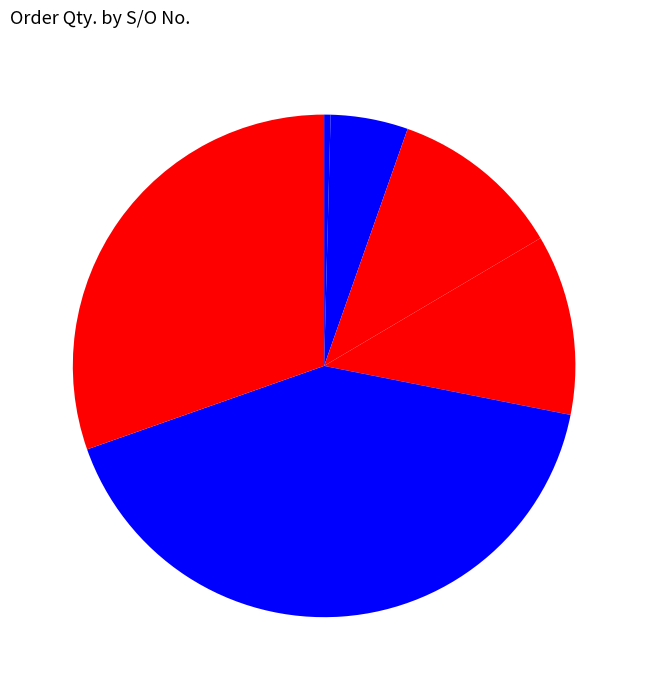

Which category has the biggest portion of the pie?

SO11-IDM220700002